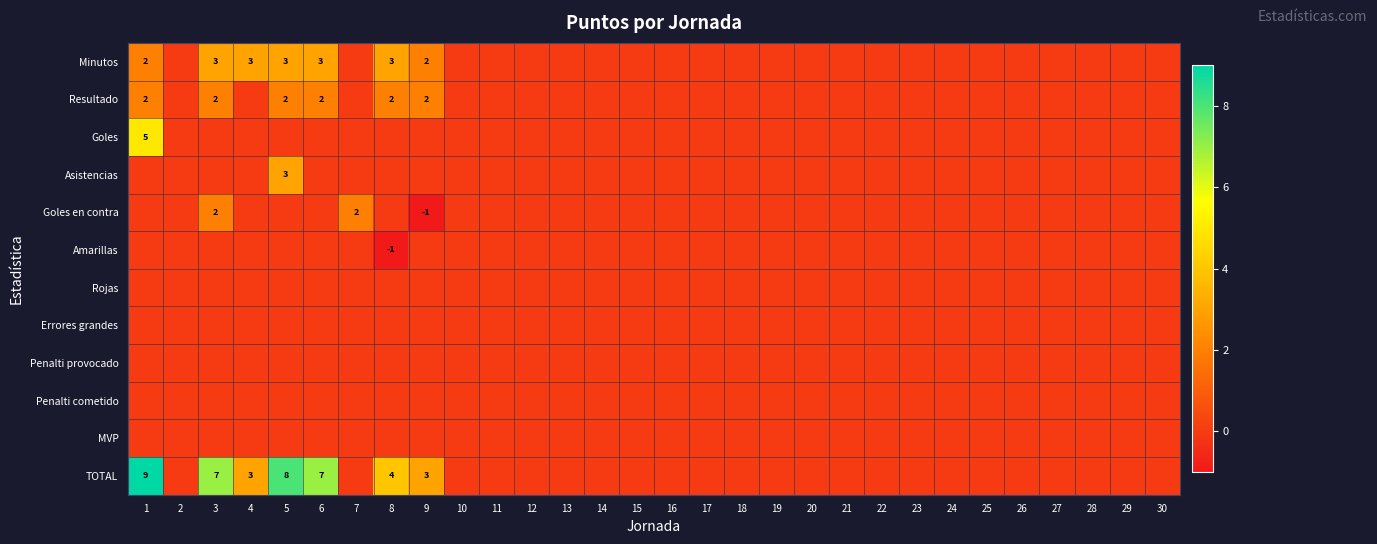

At which label does Errores grandes reach its minimum?

1